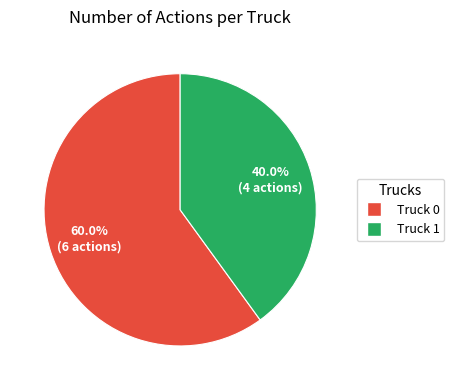

To the nearest percent, what percentage of the pie is Truck 0?

60%